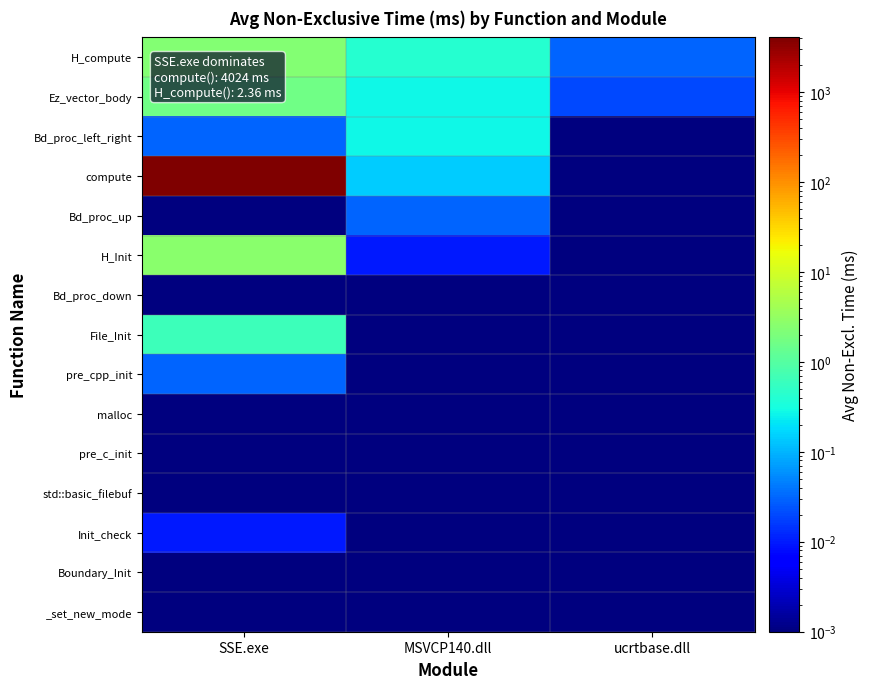

Reading left to right, extract all data points from this chart.

H_compute: SSE.exe=2.4	MSVCP140.dll=0.4	ucrtbase.dll=0.0
Ez_vector_body: SSE.exe=1.6	MSVCP140.dll=0.3	ucrtbase.dll=0.0
Bd_proc_left_right: SSE.exe=0.0	MSVCP140.dll=0.3	ucrtbase.dll=0.0
compute: SSE.exe=4024.4	MSVCP140.dll=0.1	ucrtbase.dll=0.0
Bd_proc_up: SSE.exe=0.0	MSVCP140.dll=0.0	ucrtbase.dll=0.0
H_Init: SSE.exe=2.7	MSVCP140.dll=0.0	ucrtbase.dll=0.0
Bd_proc_down: SSE.exe=0.0	MSVCP140.dll=0.0	ucrtbase.dll=0.0
File_Init: SSE.exe=0.6	MSVCP140.dll=0.0	ucrtbase.dll=0.0
pre_cpp_init: SSE.exe=0.0	MSVCP140.dll=0.0	ucrtbase.dll=0.0
malloc: SSE.exe=0.0	MSVCP140.dll=0.0	ucrtbase.dll=0.0
pre_c_init: SSE.exe=0.0	MSVCP140.dll=0.0	ucrtbase.dll=0.0
std::basic_filebuf: SSE.exe=0.0	MSVCP140.dll=0.0	ucrtbase.dll=0.0
Init_check: SSE.exe=0.0	MSVCP140.dll=0.0	ucrtbase.dll=0.0
Boundary_Init: SSE.exe=0.0	MSVCP140.dll=0.0	ucrtbase.dll=0.0
_set_new_mode: SSE.exe=0.0	MSVCP140.dll=0.0	ucrtbase.dll=0.0